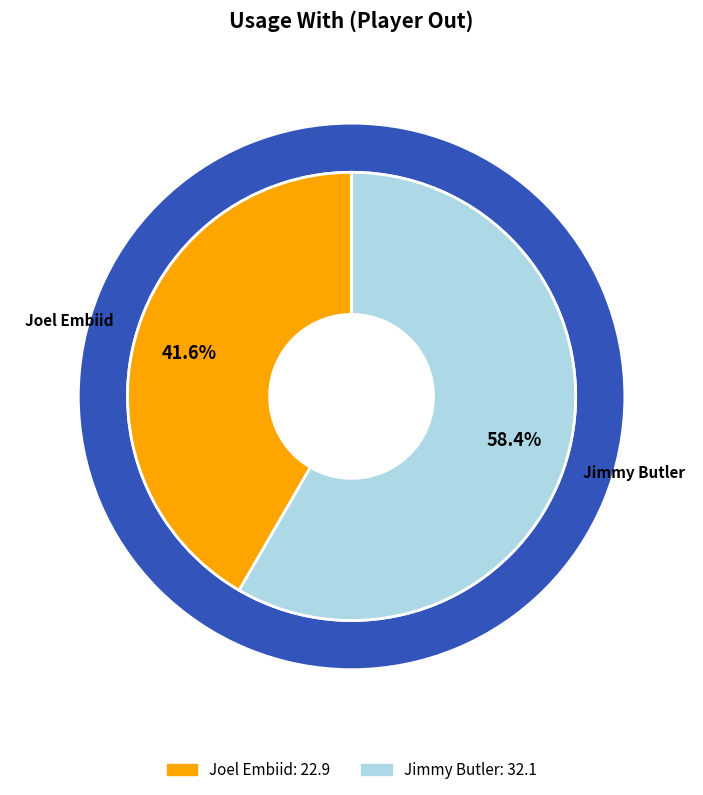

Count the number of slices in the pie.

2